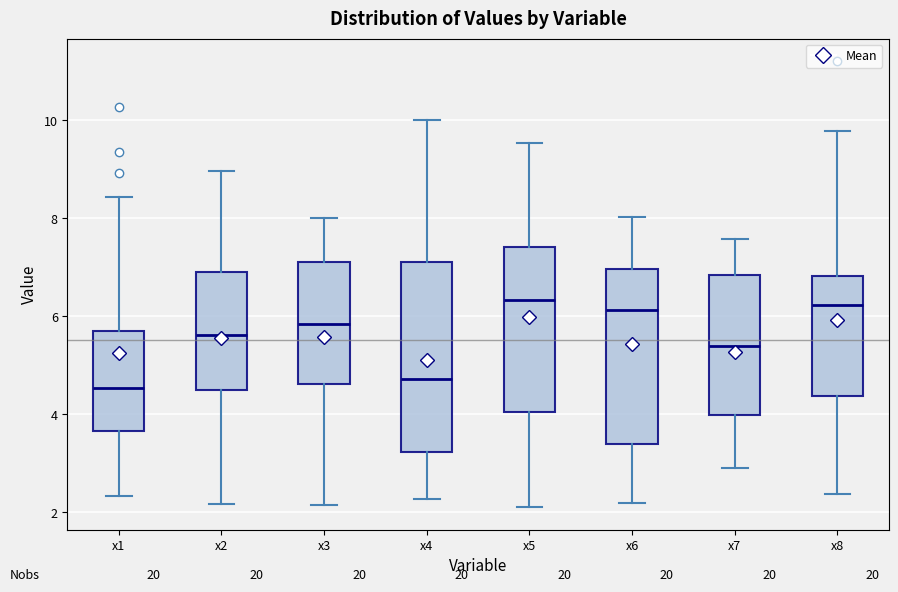

Reading left to right, read every box against the y-axis: the position of its median line, the range the box covers, and the ends of its whiskers. The values are not printed on the chart, so give them approximately, as read against the axis.

x1: median 4.6, box 3.6 to 5.6, whiskers 2.4 to 8.4
x2: median 5.6, box 4.4 to 7.0, whiskers 2.2 to 9.0
x3: median 5.8, box 4.6 to 7.2, whiskers 2.2 to 8.0
x4: median 4.8, box 3.2 to 7.0, whiskers 2.2 to 10.0
x5: median 6.4, box 4.0 to 7.4, whiskers 2.2 to 9.6
x6: median 6.2, box 3.4 to 7.0, whiskers 2.2 to 8.0
x7: median 5.4, box 4.0 to 6.8, whiskers 3.0 to 7.6
x8: median 6.2, box 4.4 to 6.8, whiskers 2.4 to 9.8